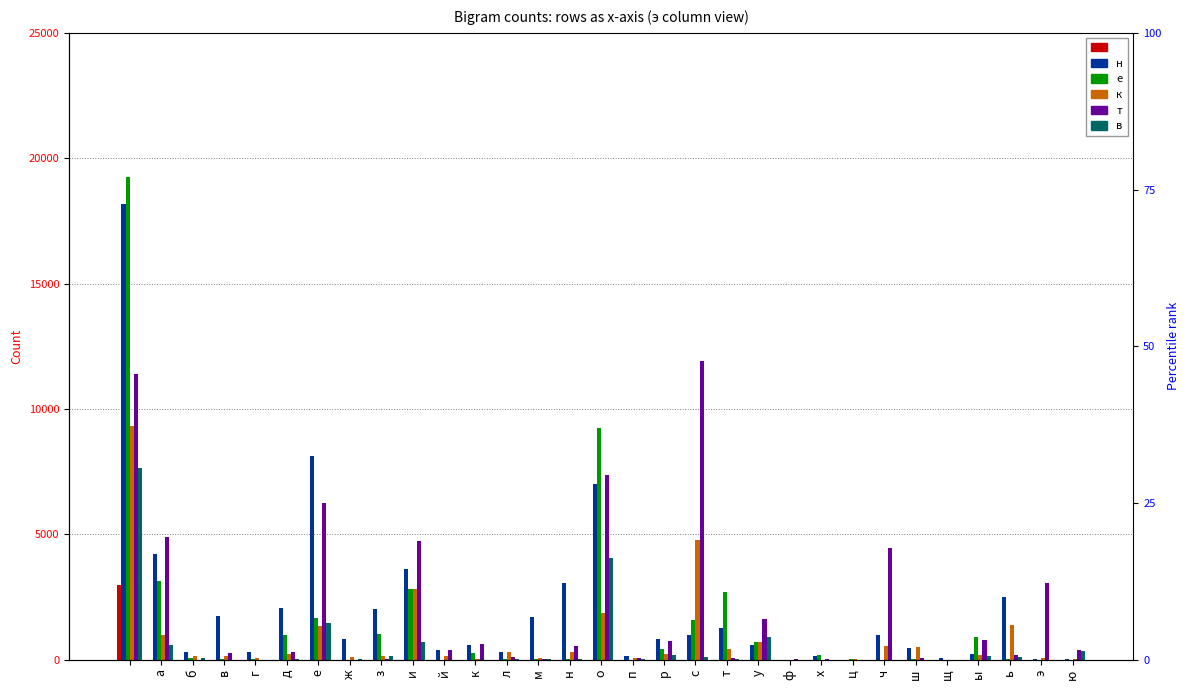

What are all the series names shown in the legend?

 , н, е, к, т, в